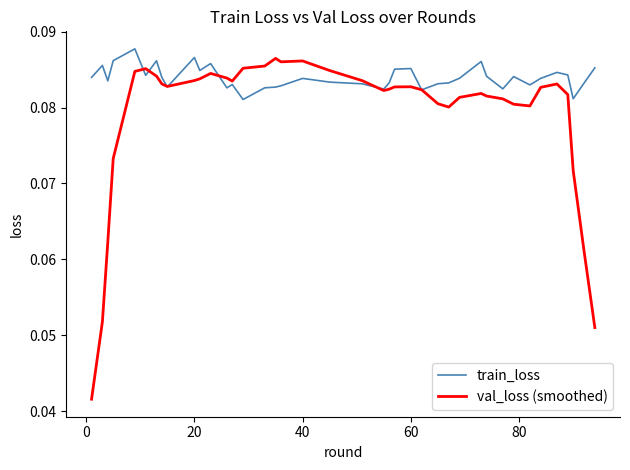

Which series has the widest spread of values?

val_loss (smoothed)